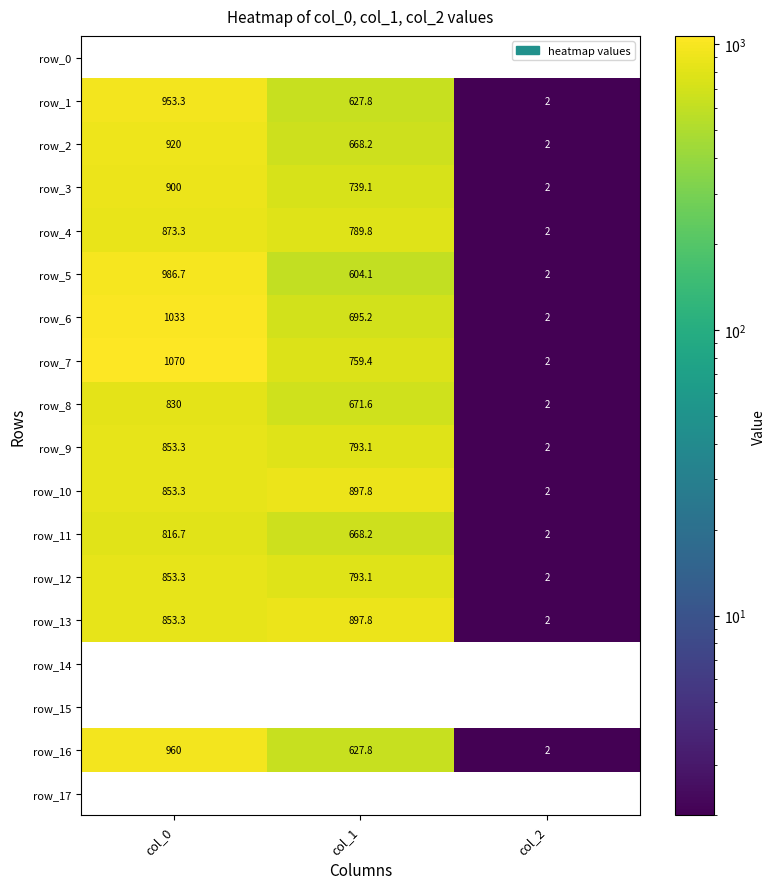

What is the average value of the row_10 series?

584.4